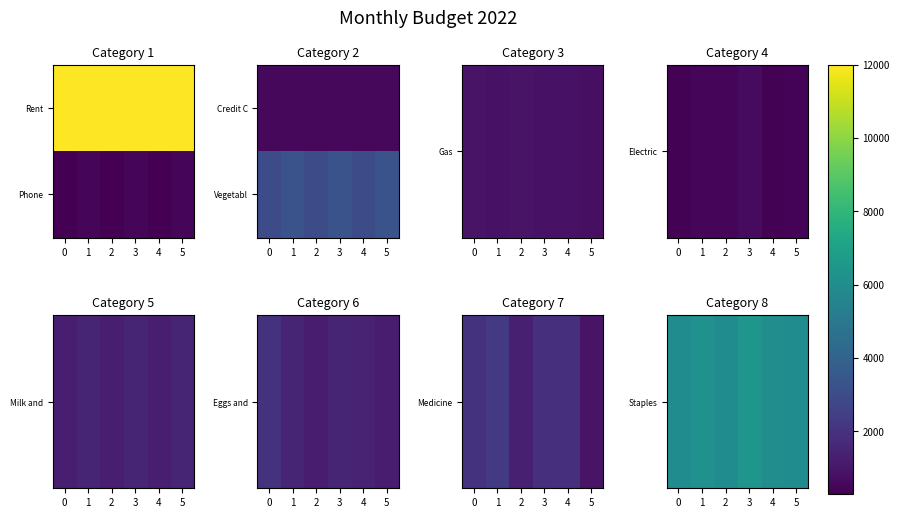

Is the value of Staples at 1 greater than the value of Vegetabl at 3?

Yes